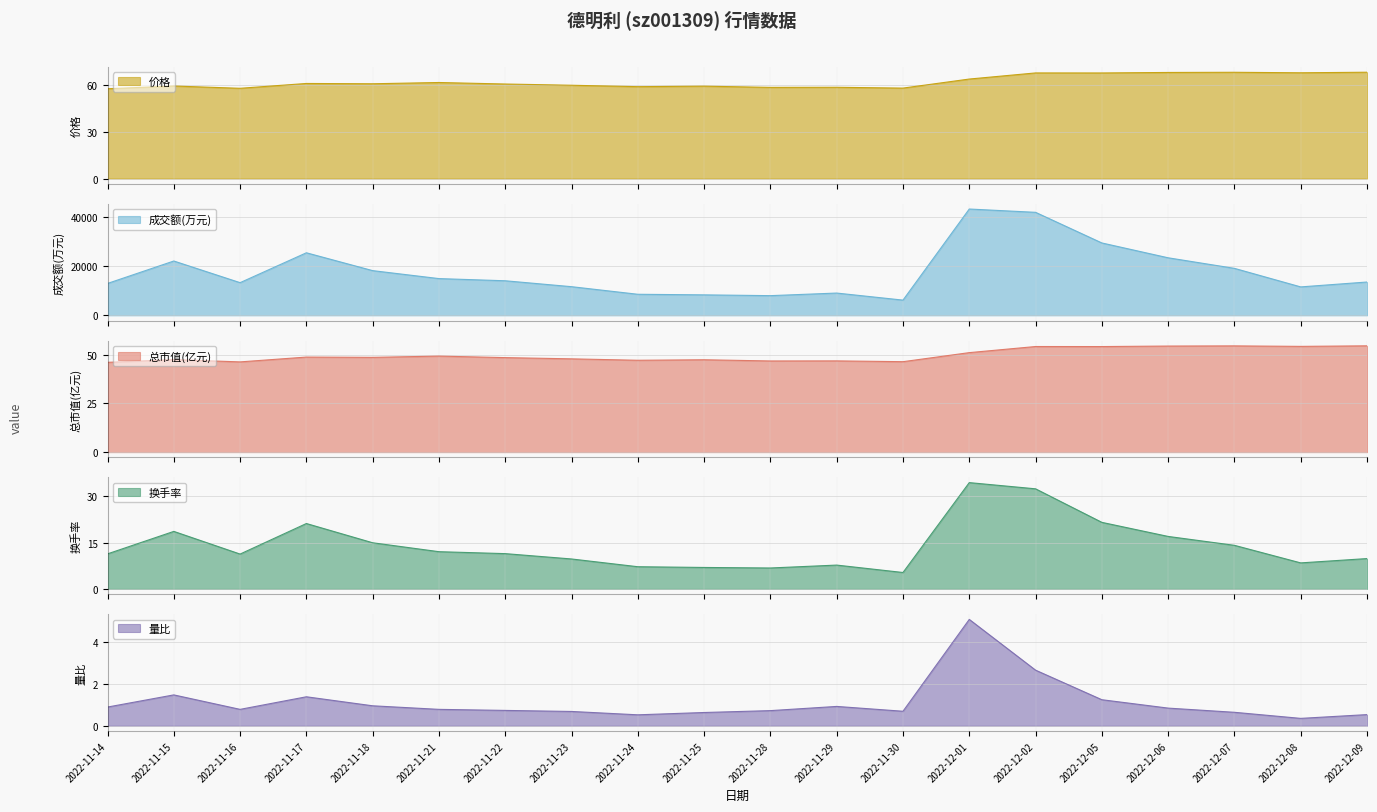

What are all the series names shown in the legend?

价格, 成交额(万元), 总市值(亿元), 换手率, 量比